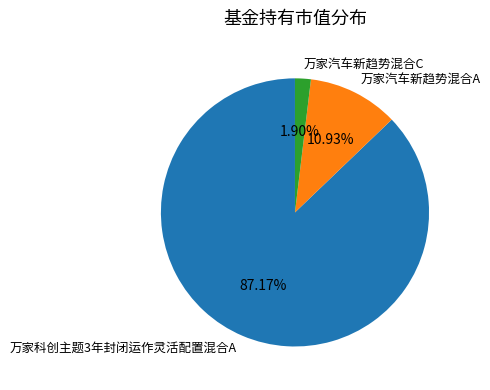

What is the largest slice in the pie chart?

万家科创主题3年封闭运作灵活配置混合A